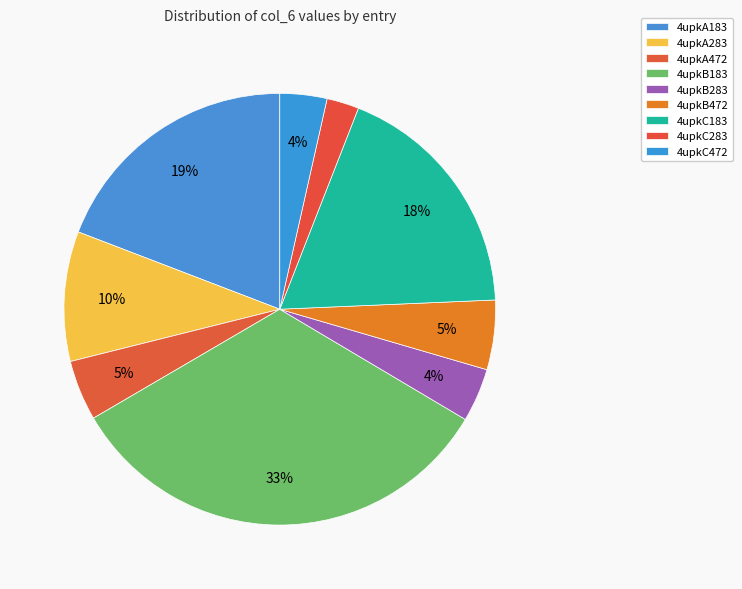

How many slices are in this pie chart?

9